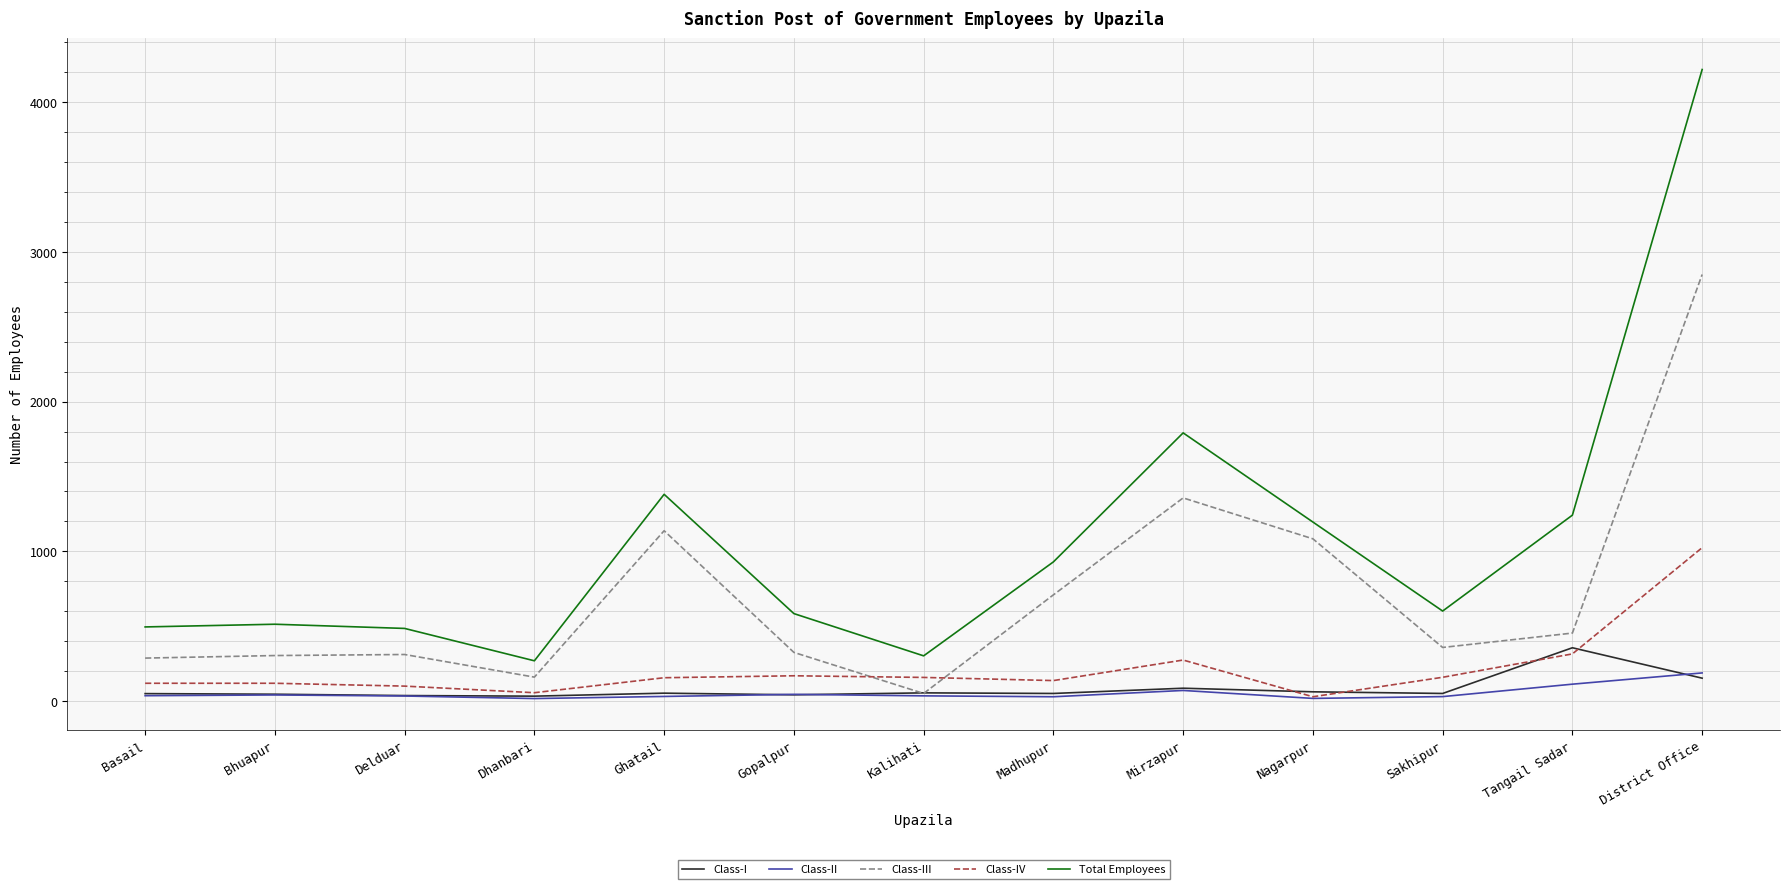

What is the maximum value for Class-I?

357